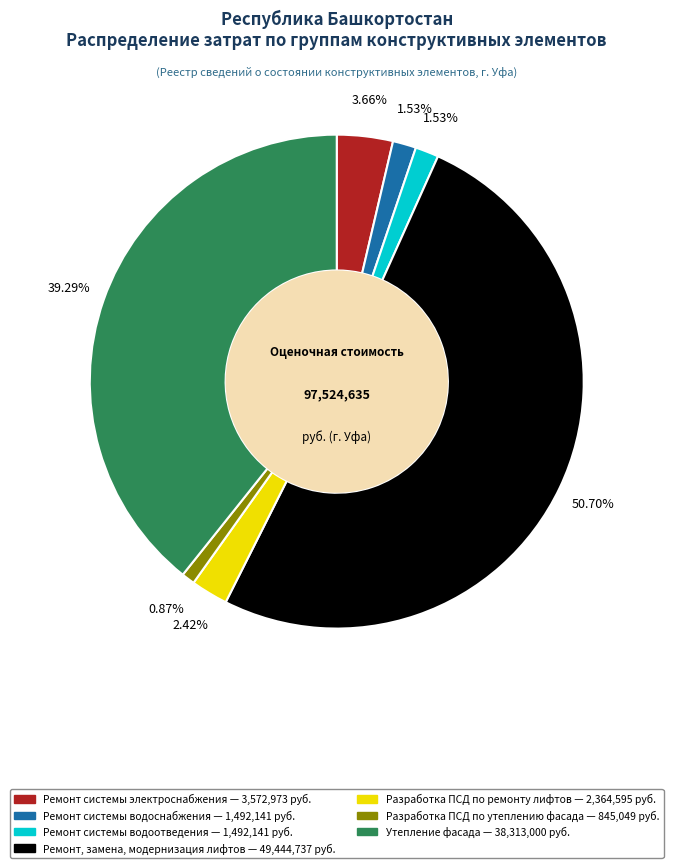

Is there any slice that represents more than half of the pie?

Yes